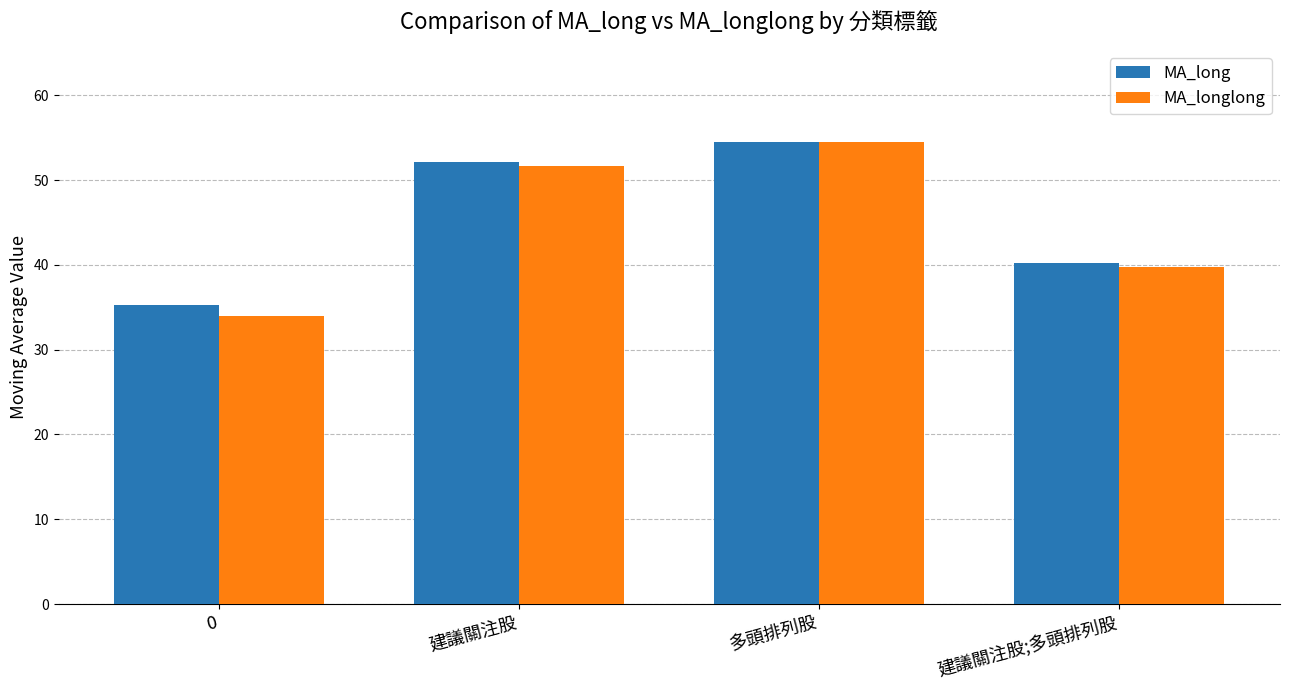

The value of MA_longlong at 建議關注股;多頭排列股 is 23.0. True or false?

False